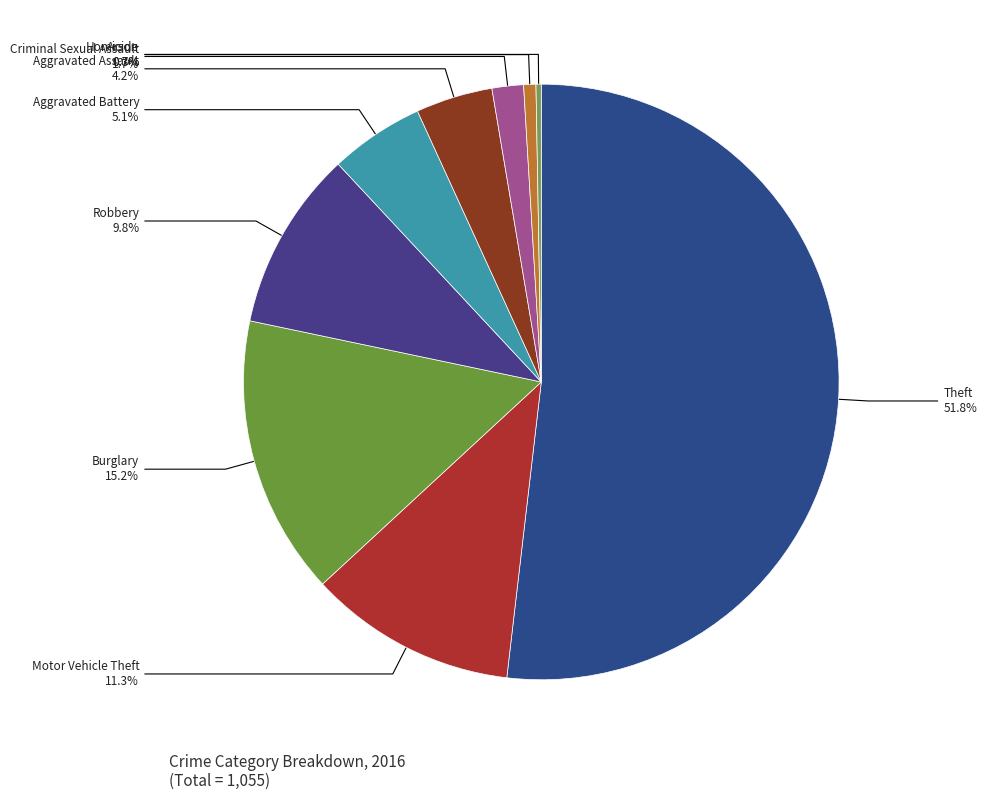

Is it true that Arson is 0% of the pie?

True